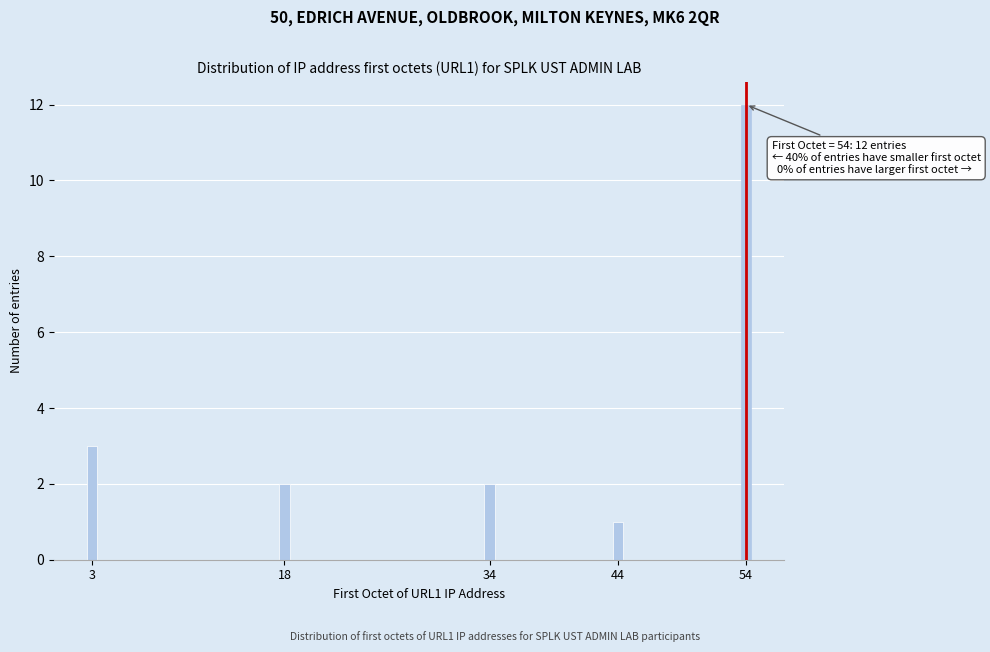

Reading right to left, what are all the values shown in this chart?

12	1	2	2	3